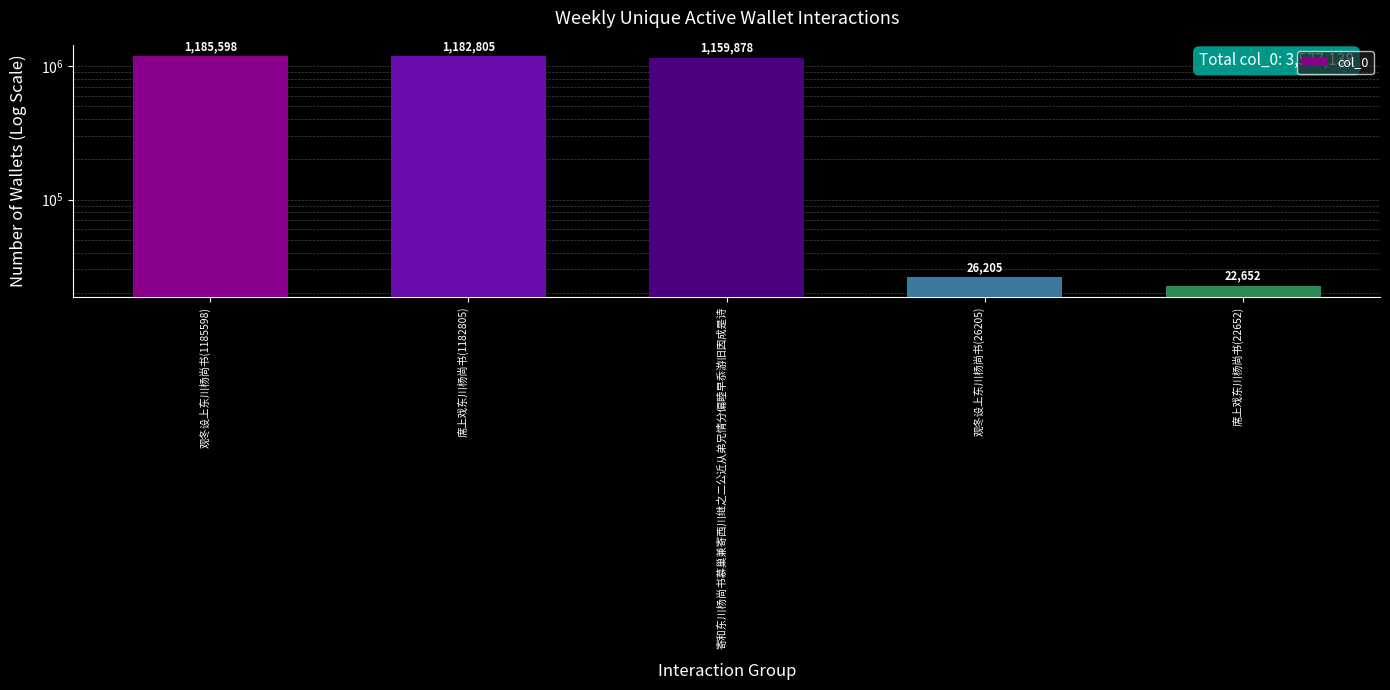

What is the maximum value shown in the chart?

1185598